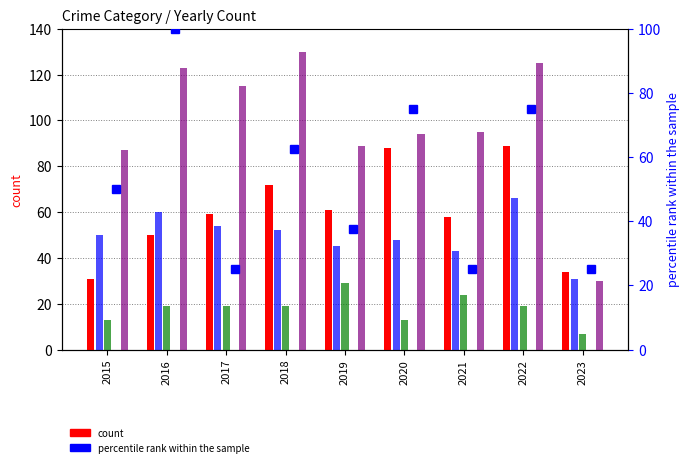

Read the Criminal Sexual Assault value at 2021.

24.0